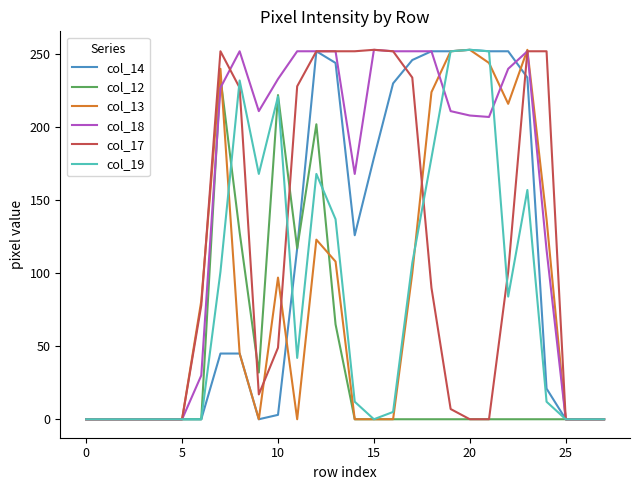

What is the highest value of the col_14 series?

253